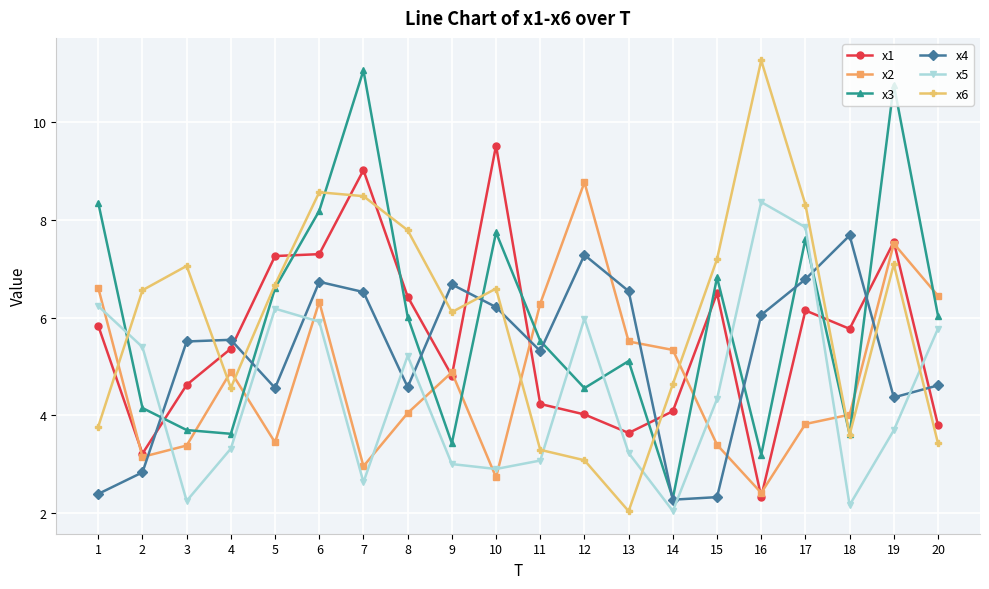

What is the sum of the x3 values at 8 and 19?

16.8